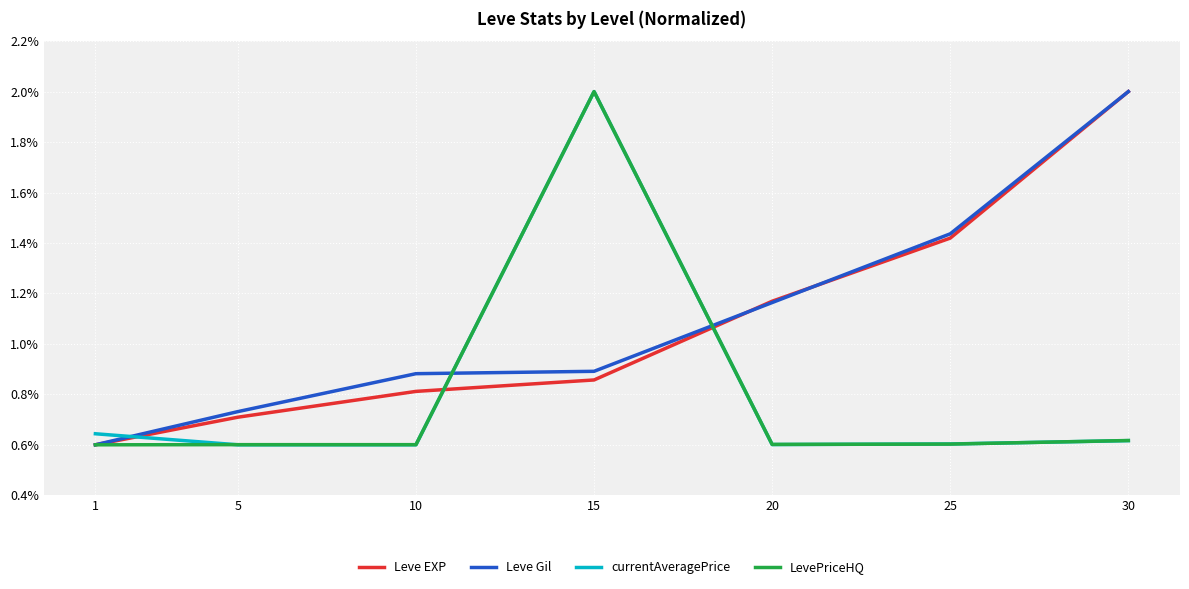

True or false: LevePriceHQ has more than 1 points higher than both neighbors.

False